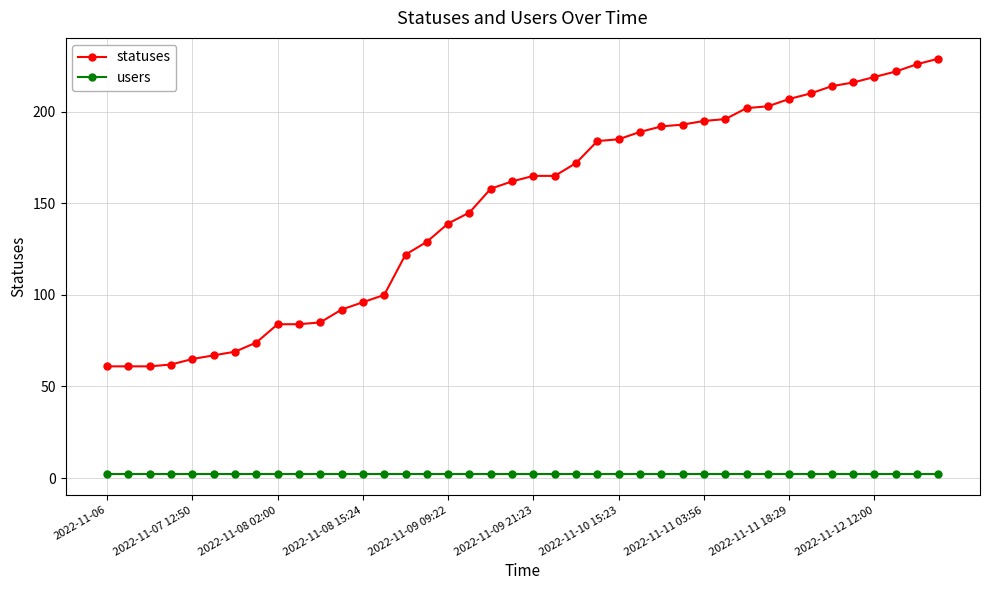

List the series in order of their overall mean, lowest first.

users, statuses